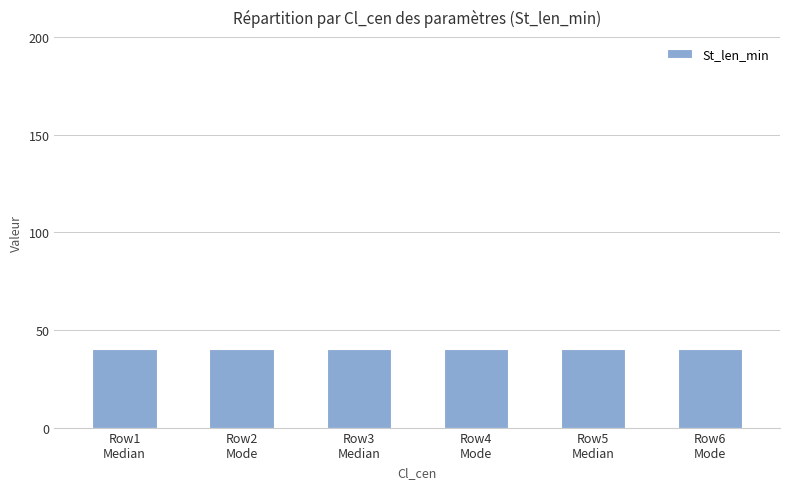

Does the chart contain any negative values?

No